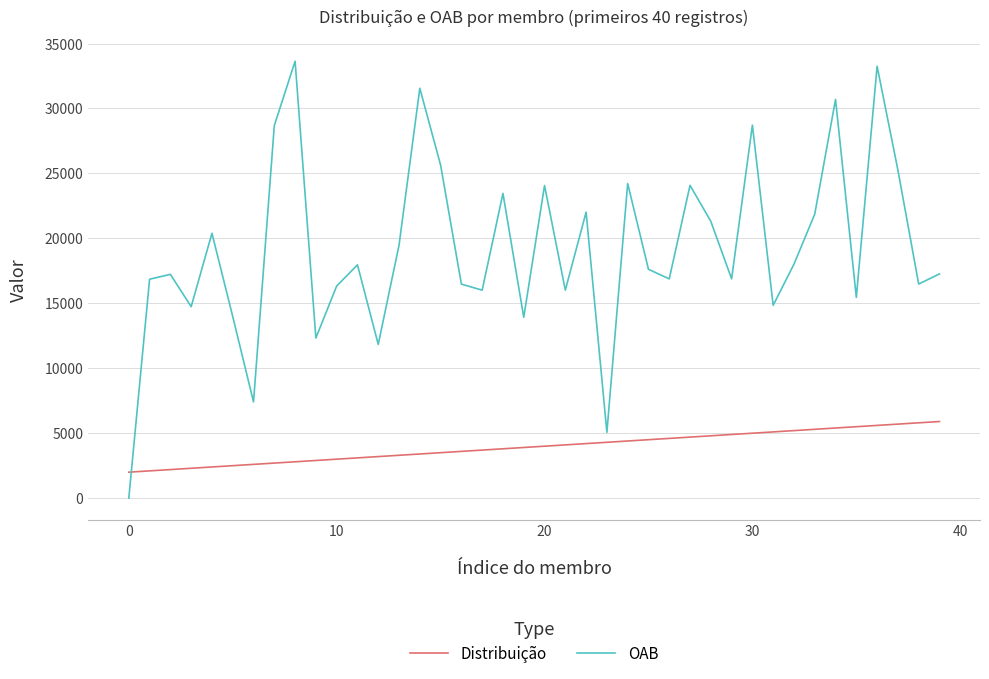

What is the difference between the maximum and minimum values in the Distribuição series?

3900